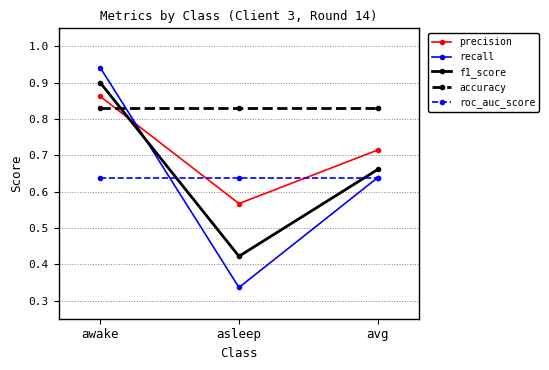

What is the label of the 2nd point from the right?

asleep